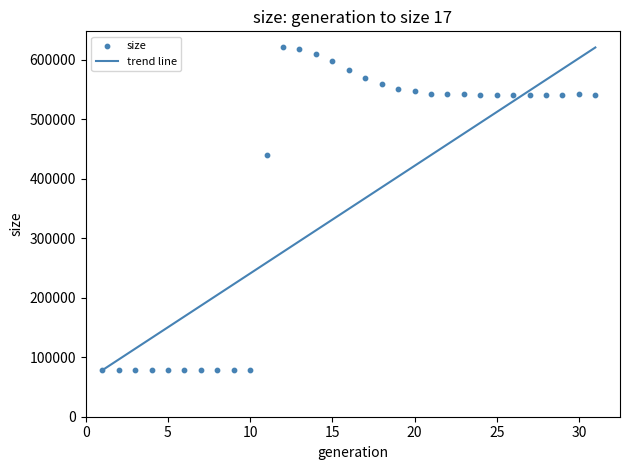

What is the range of Y values (max minus min)?

542461